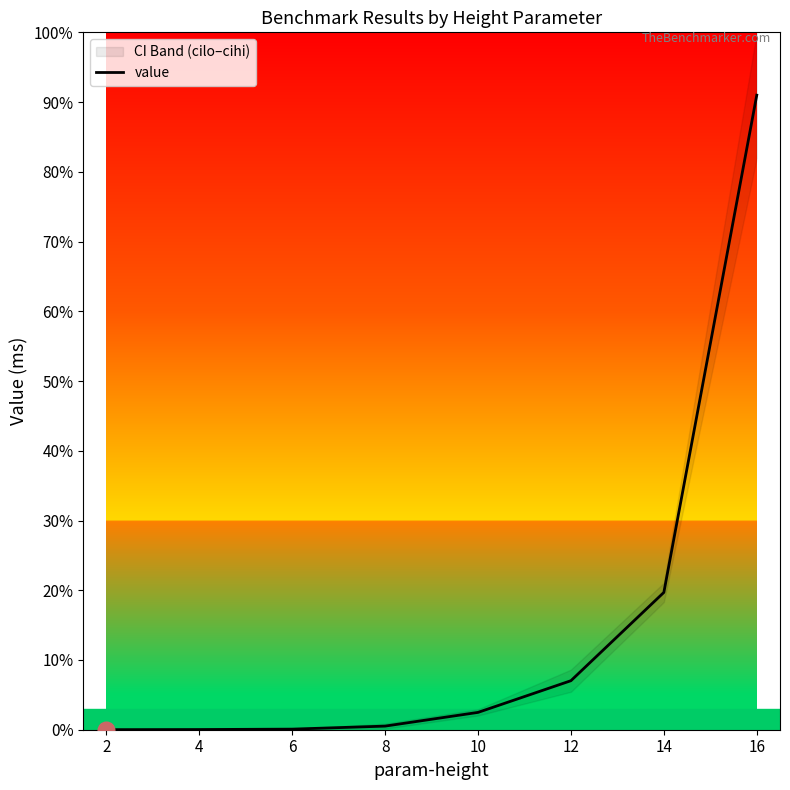

Which category has the lowest value across all series?

2